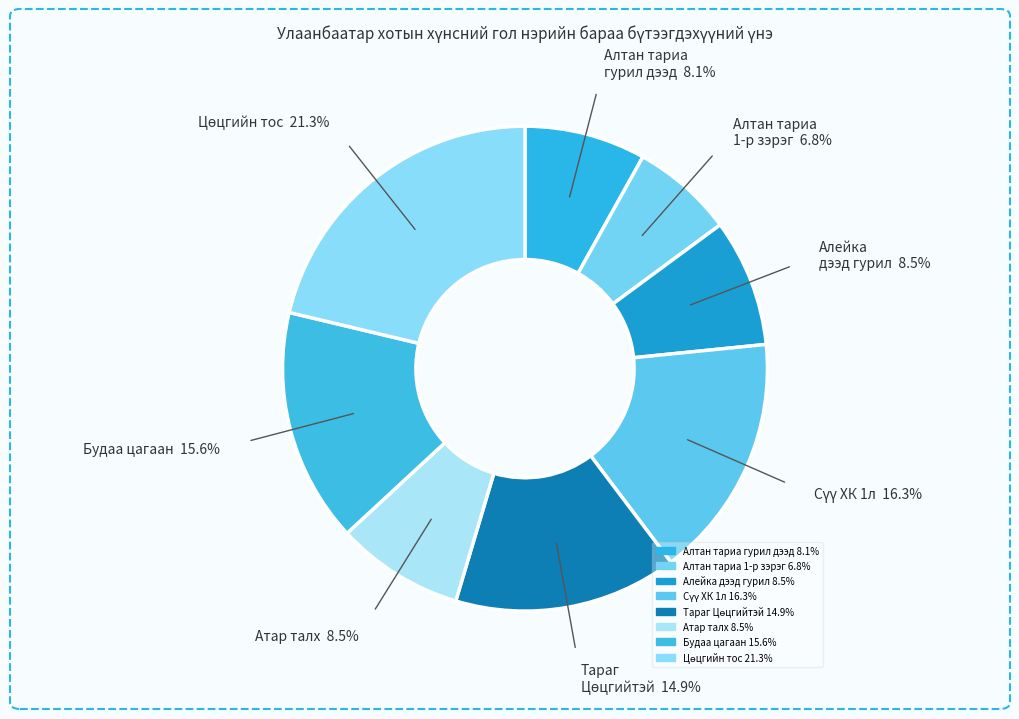

To the nearest percent, what is the difference between the largest and smallest slice percentages?

14%